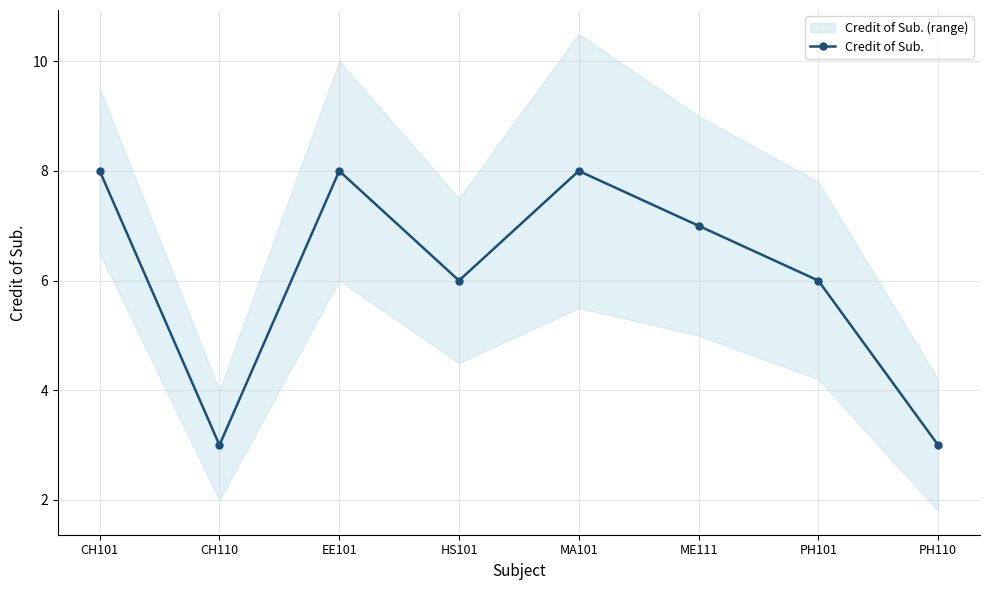

What is the change in value from CH110 to PH101?

+3